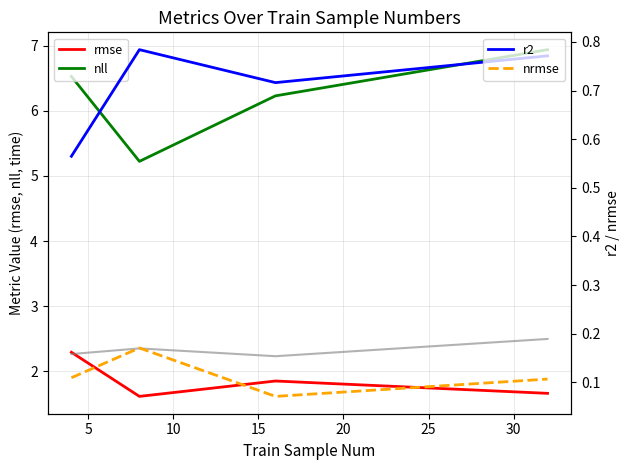

True or false: nrmse has a value of 0.1 at 10.

False